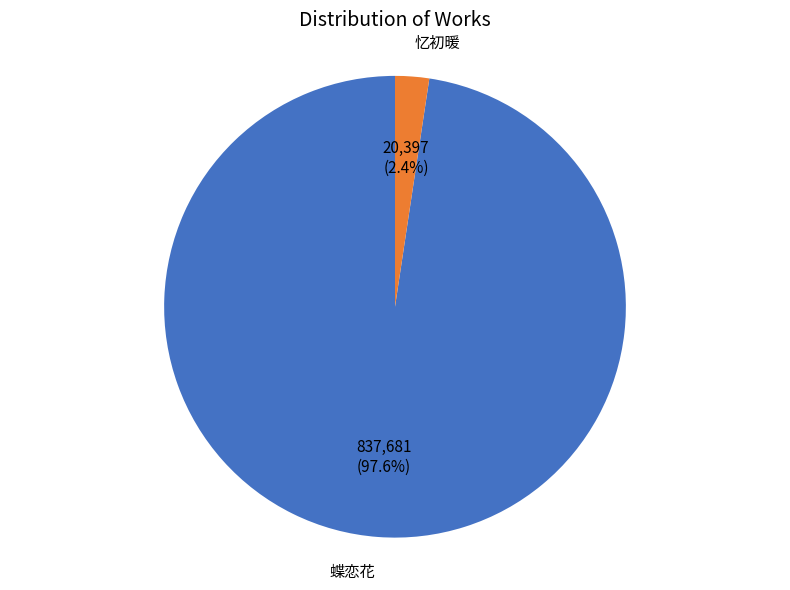

Is there a majority slice in this chart?

Yes